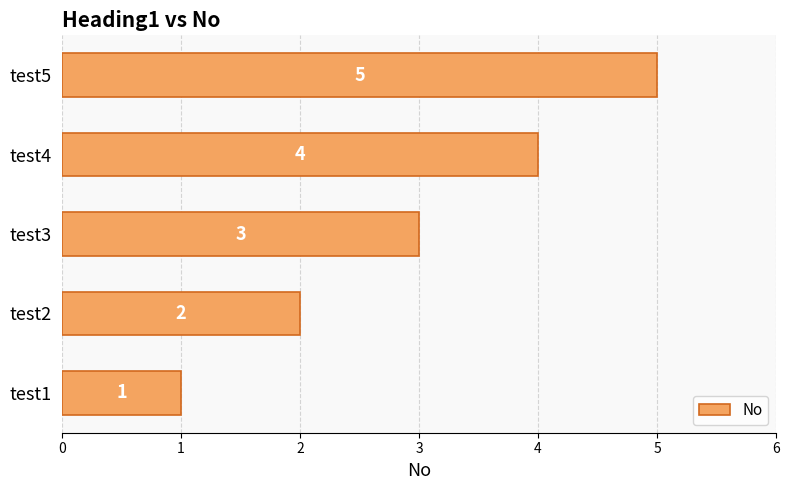

Is it true that the value at test2 is 2?

True